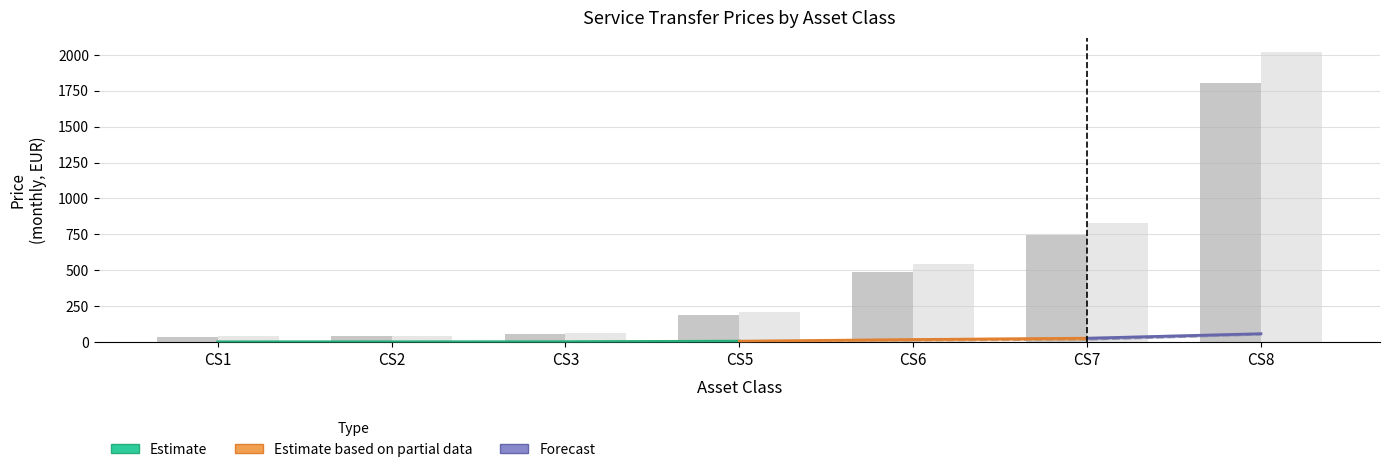

The Year 1 series shows 25.5 at CS7. True or false?

False